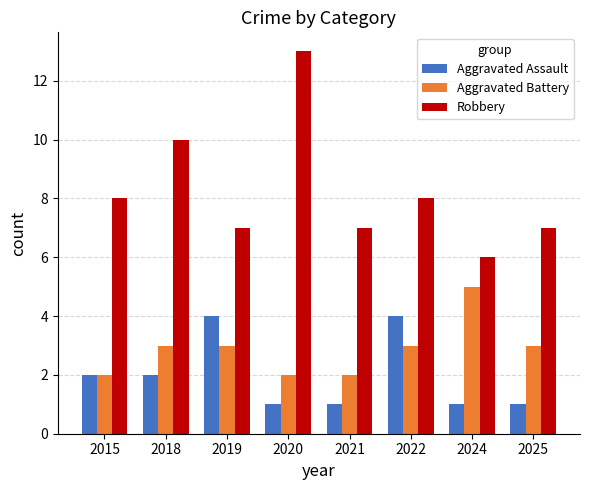

Reading left to right, transcribe all the data shown in this chart.

Aggravated Assault: 2	2	4	1	1	4	1	1
Aggravated Battery: 2	3	3	2	2	3	5	3
Robbery: 8	10	7	13	7	8	6	7